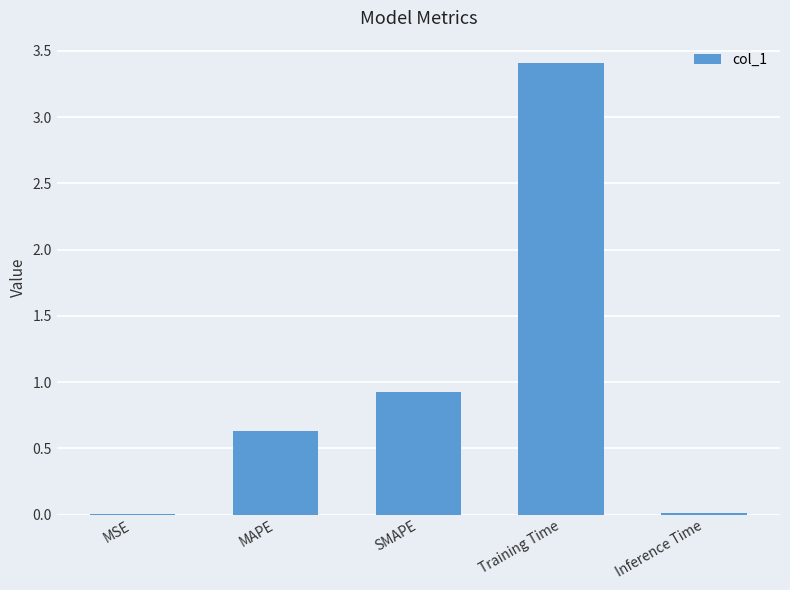

Read the value at SMAPE.

0.9